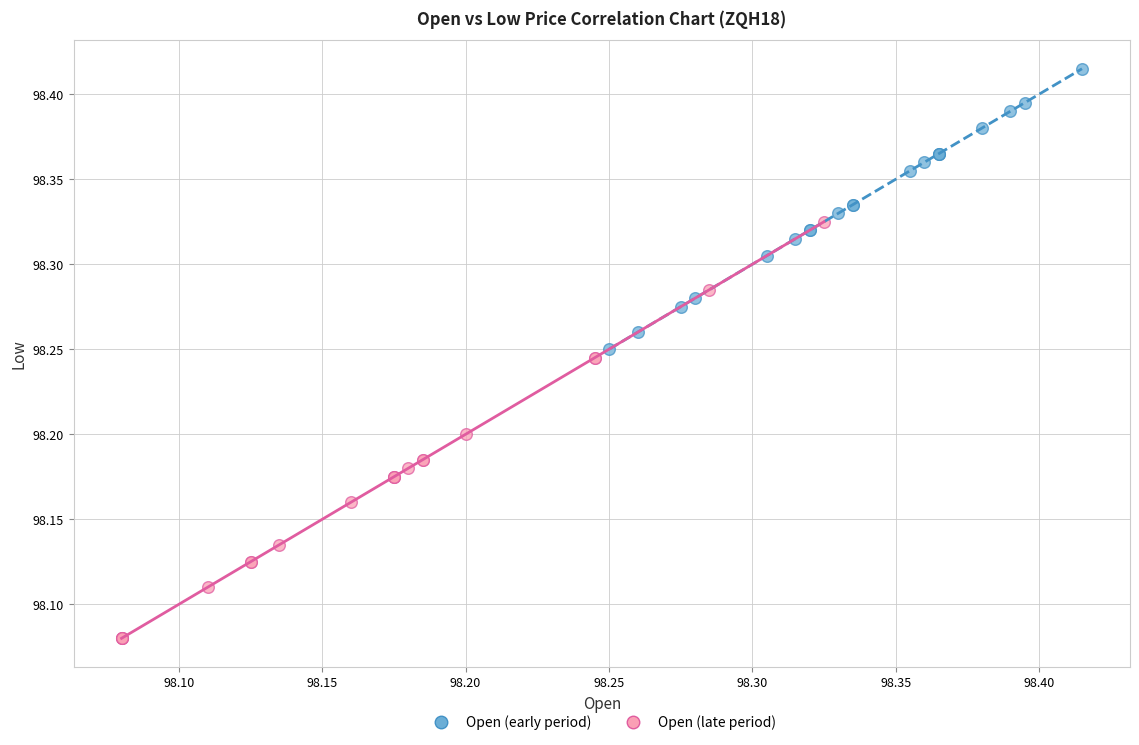

Which series reaches the minimum Y coordinate?

Open (late period)